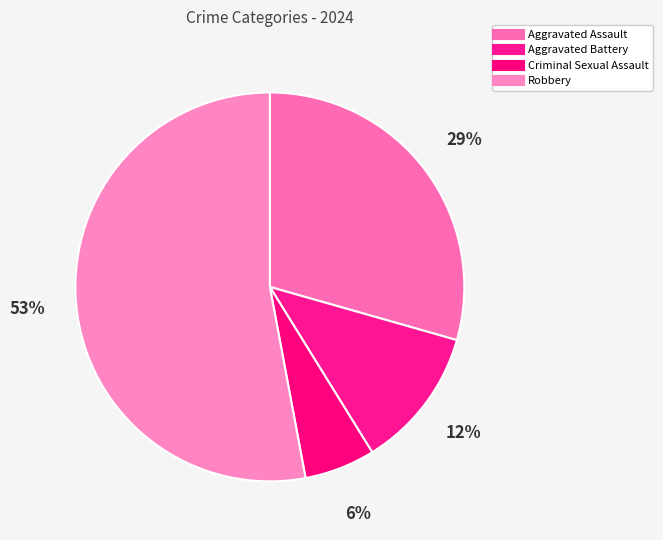

How many segments does this pie chart have?

4